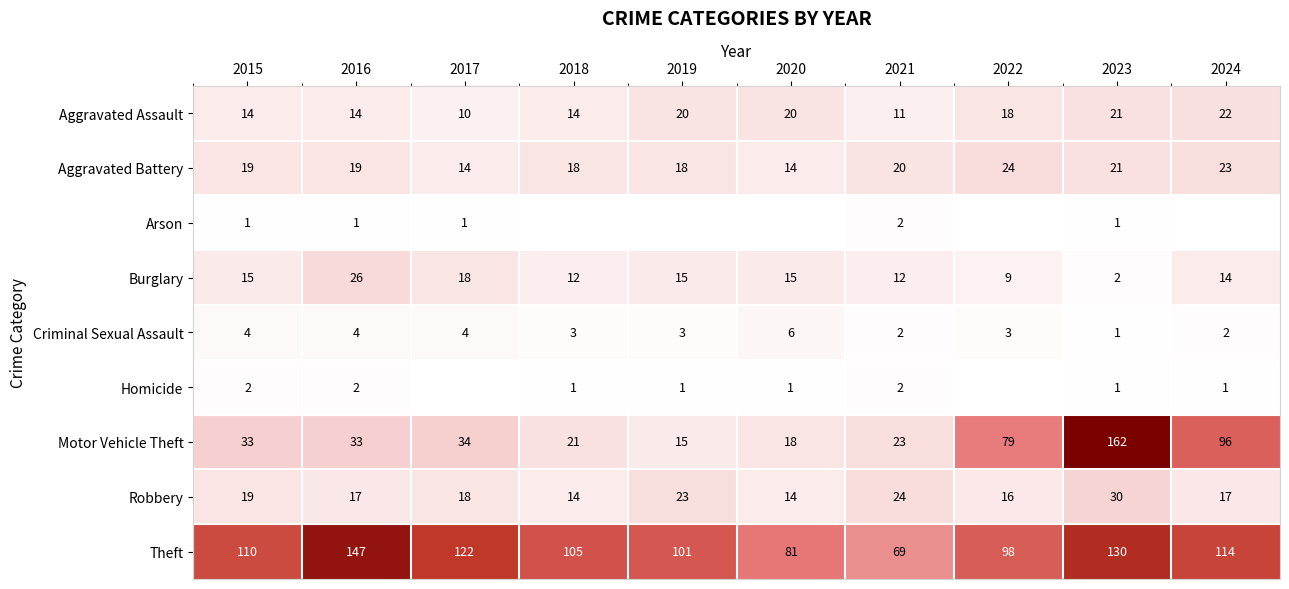

What is the difference between the second highest and second lowest values in the Criminal Sexual Assault series?

2